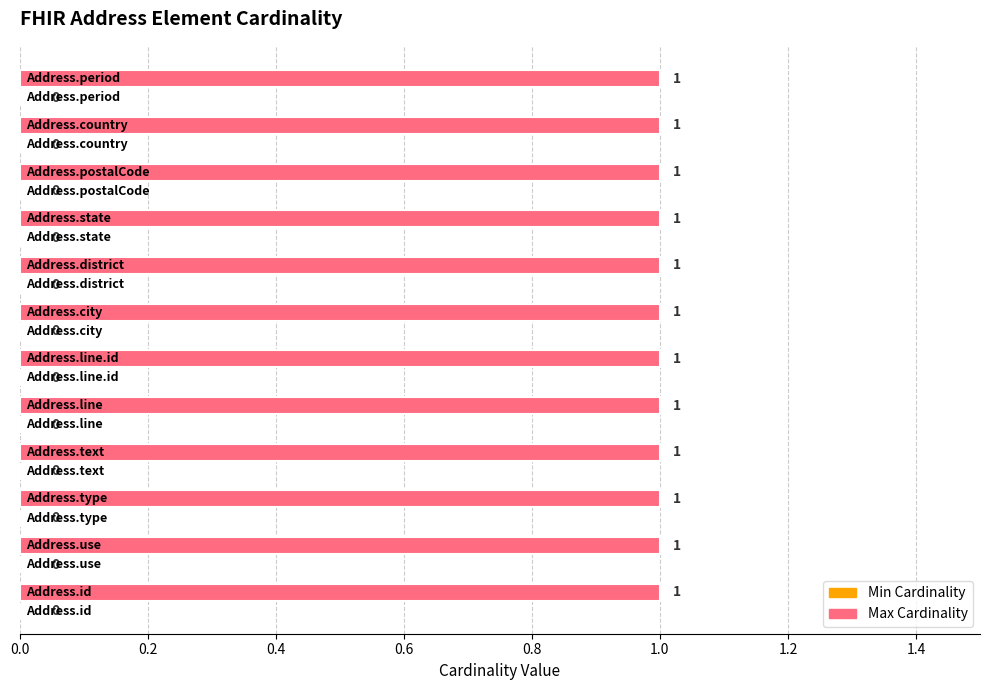

Read the Max Cardinality value at Address.postalCode.

1